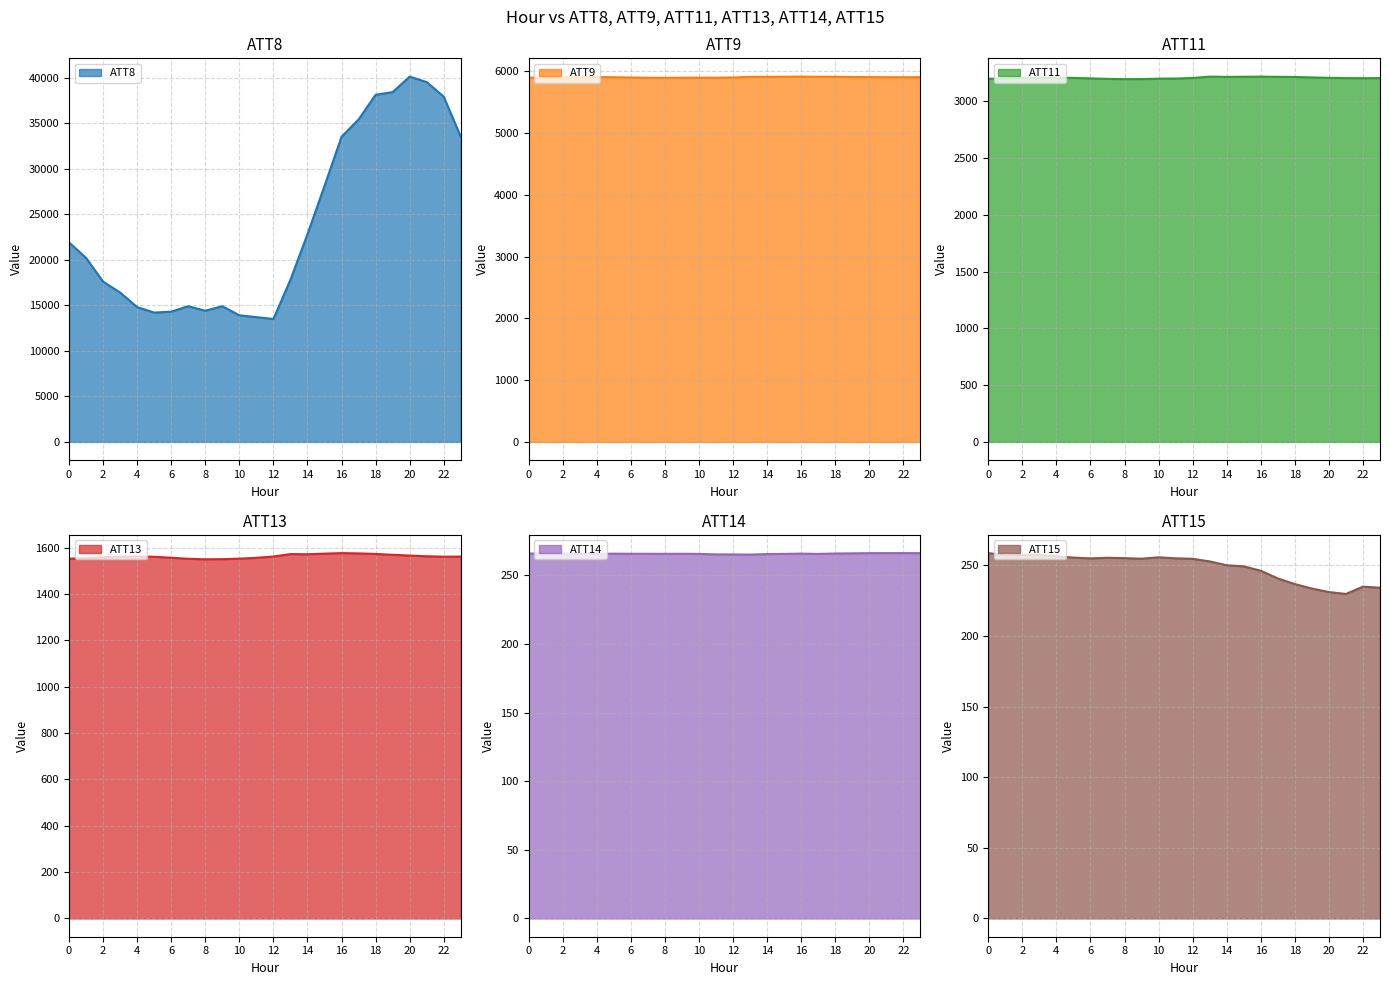

Count the number of categories in the chart.

24